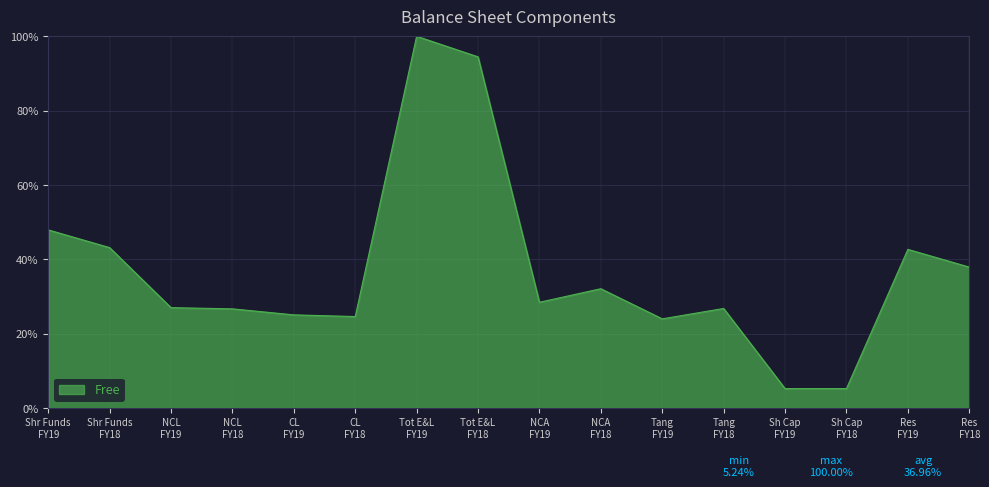

What is the minimum value shown in the chart?

5.2